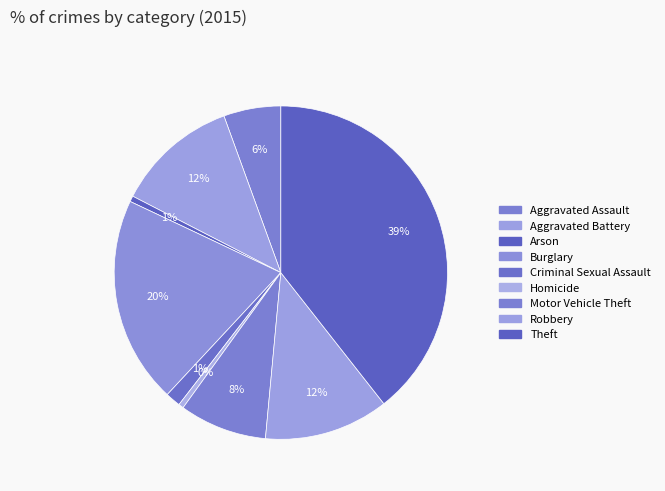

Count the number of slices in the pie.

9